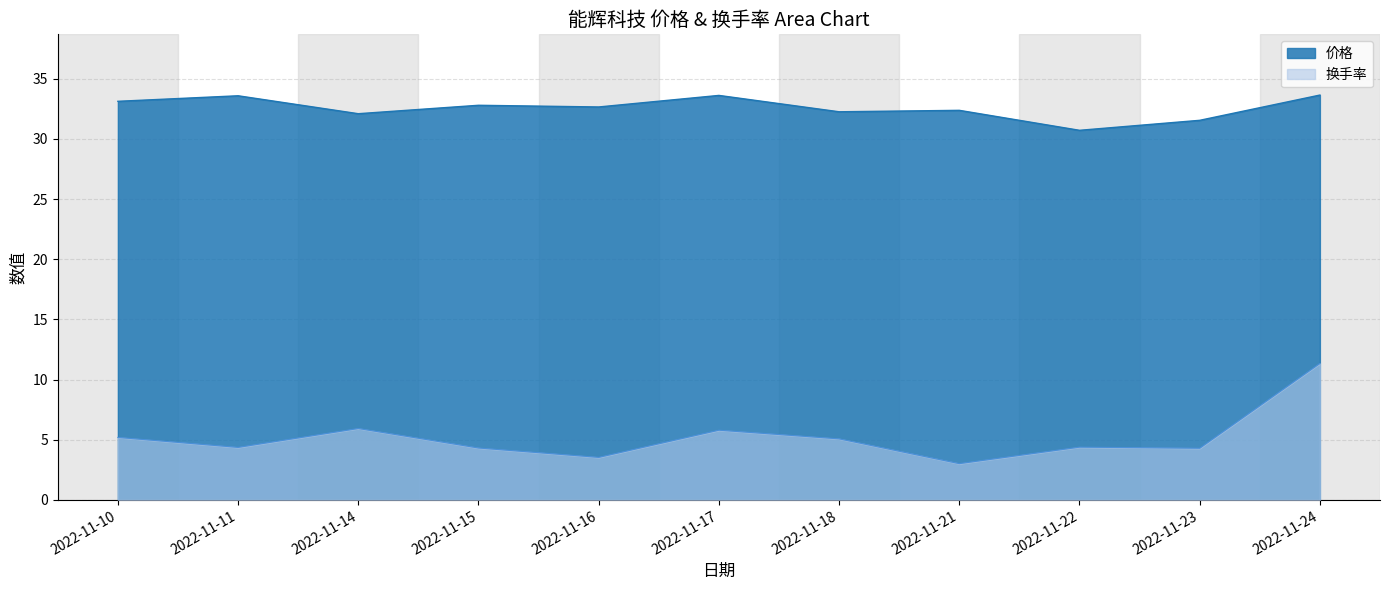

Reading left to right, list all the values displayed in this chart.

价格: 2022-11-10=33.1	2022-11-11=33.6	2022-11-14=32.1	2022-11-15=32.8	2022-11-16=32.7	2022-11-17=33.6	2022-11-18=32.3	2022-11-21=32.4	2022-11-22=30.7	2022-11-23=31.6	2022-11-24=33.6
换手率: 2022-11-10=5.2	2022-11-11=4.4	2022-11-14=5.9	2022-11-15=4.3	2022-11-16=3.5	2022-11-17=5.8	2022-11-18=5.1	2022-11-21=3.0	2022-11-22=4.4	2022-11-23=4.3	2022-11-24=11.3